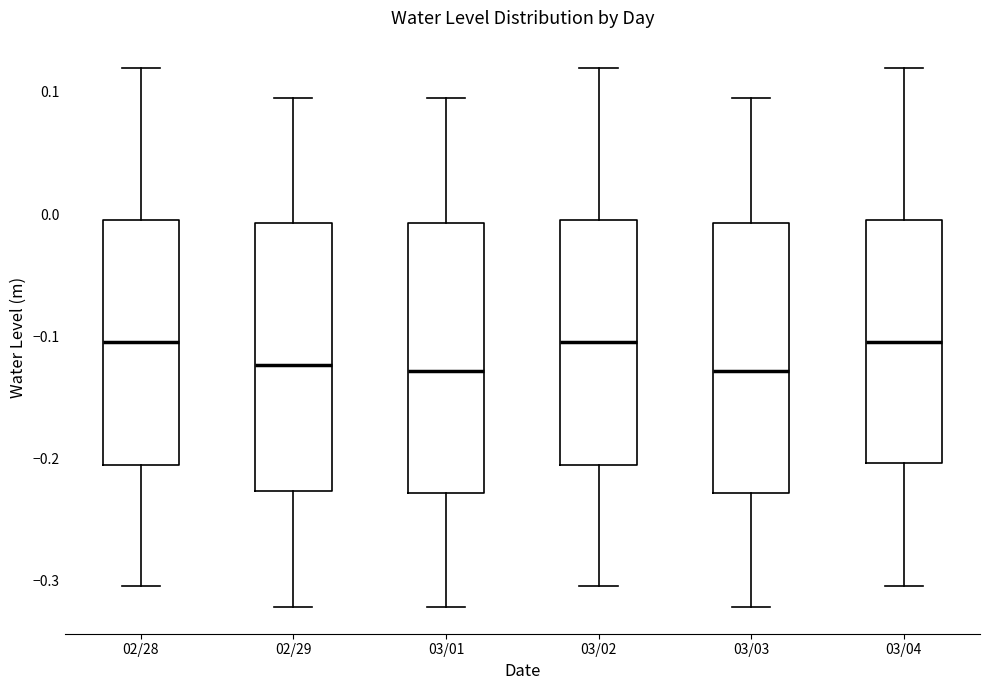

Where does the upper whisker of the box for 03/04 end on the y-axis? The values are not printed on the chart, so give them approximately, as read against the axis.

0.12